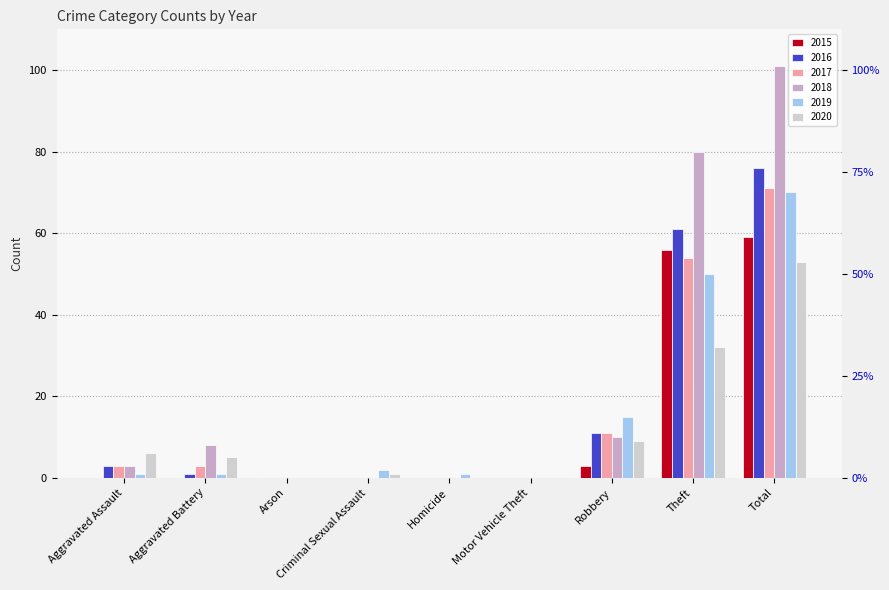

Which series has the widest spread of values?

2018